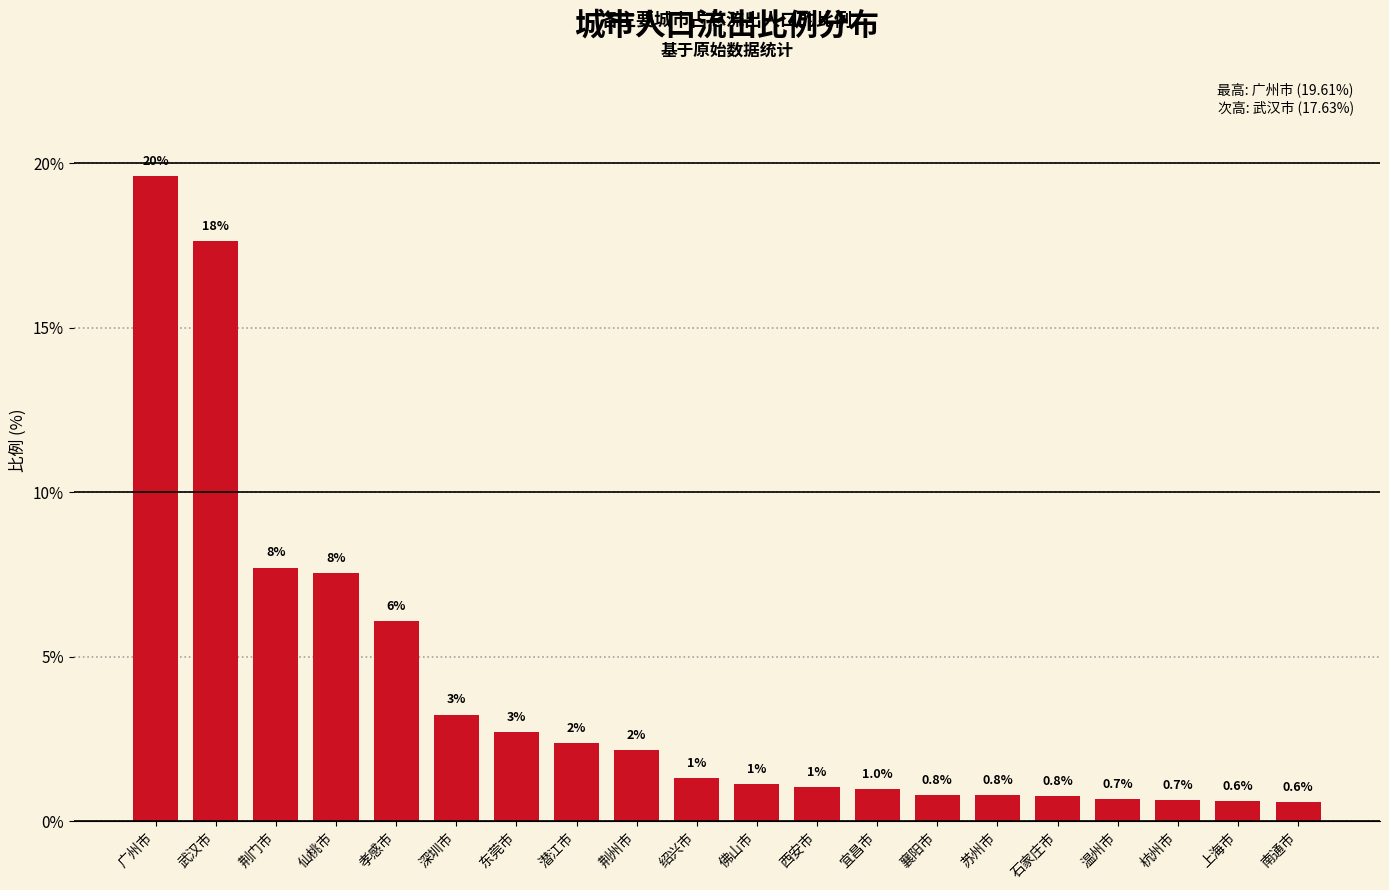

What is the value of the 14th bar from the left?

0.8